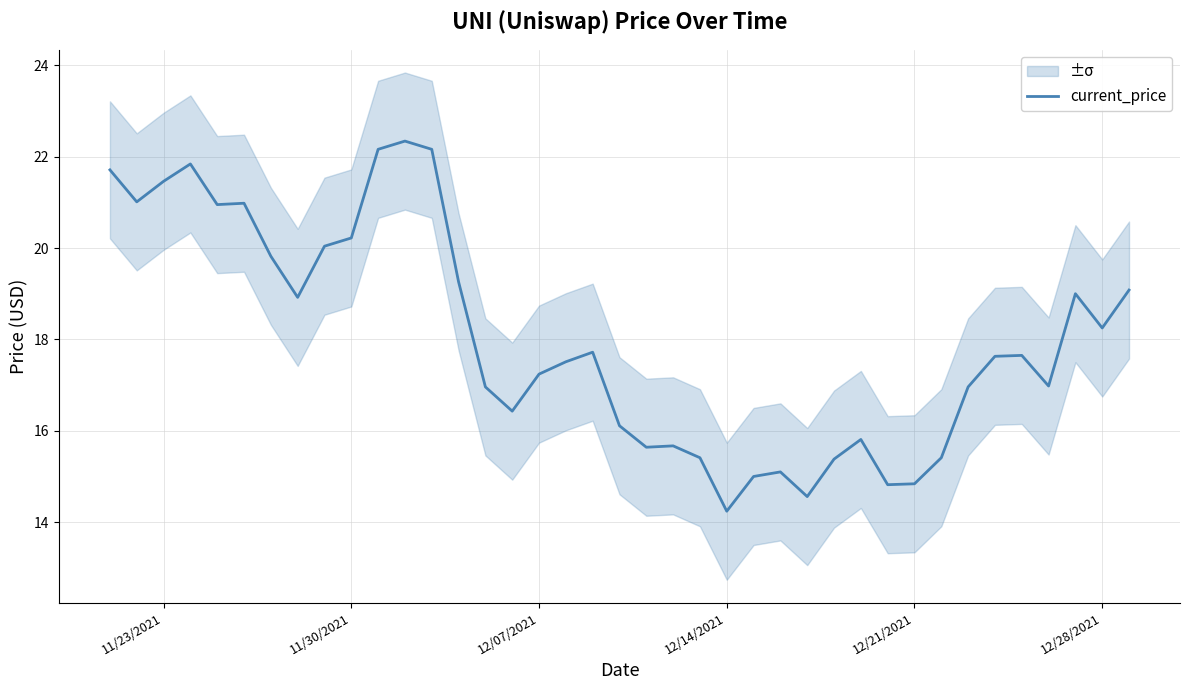

What is the maximum value for current_price?

22.3